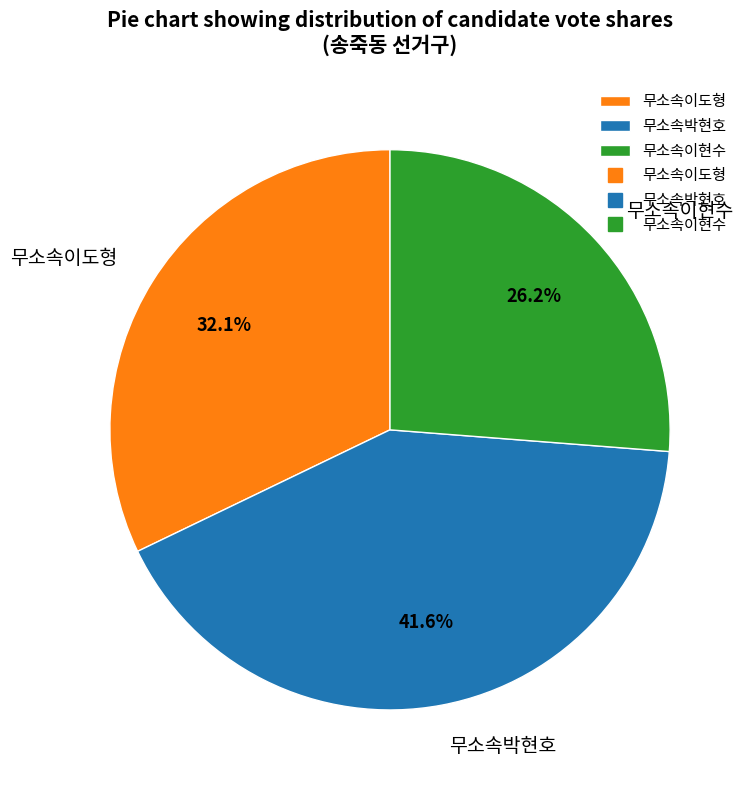

The 무소속이도형 slice represents 21% of the pie. True or false?

False